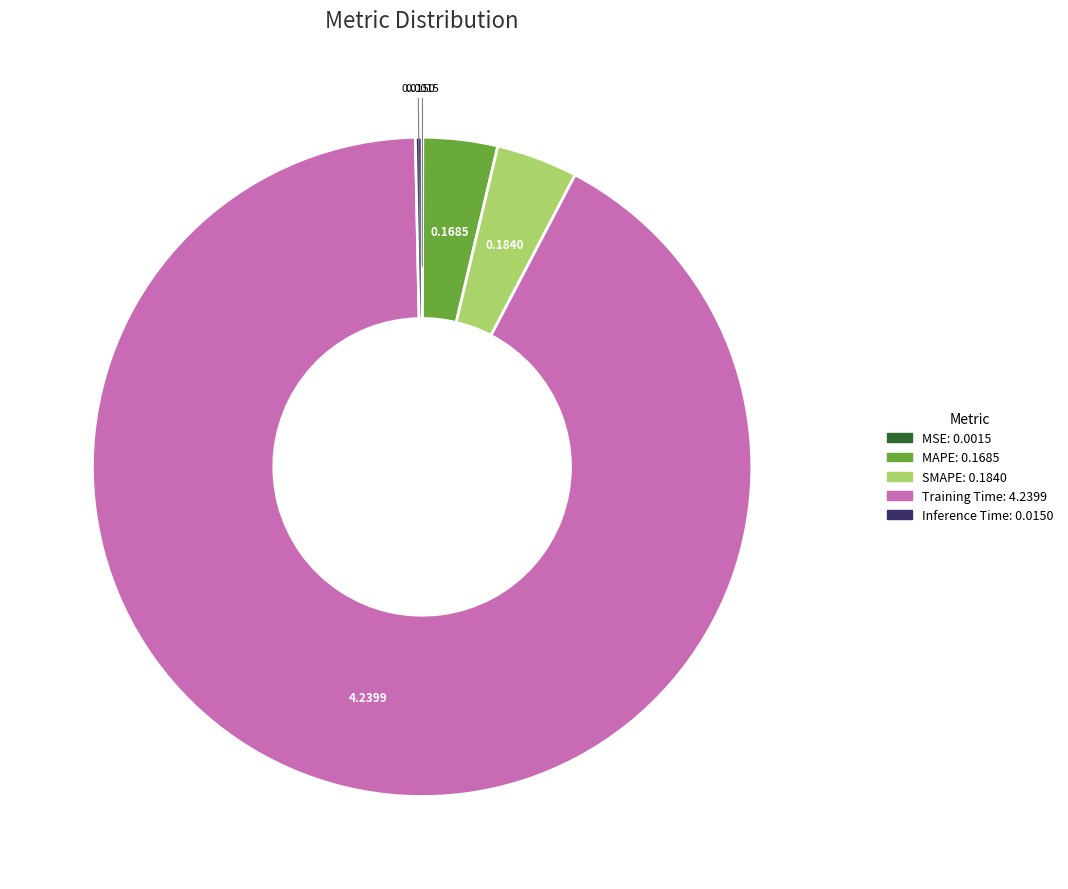

Is the sum of Inference Time and Training Time greater than half?

Yes